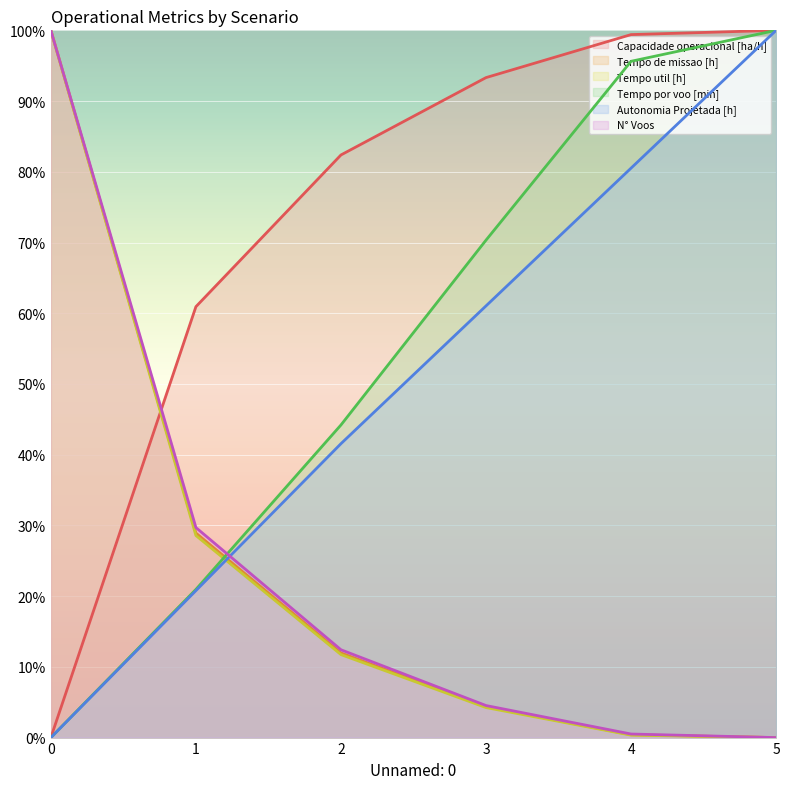

What are all the series names shown in the legend?

Capacidade operacional [ha/h], Tempo de missao [h], Tempo util [h], Tempo por voo [min], Autonomia Projetada [h], N° Voos